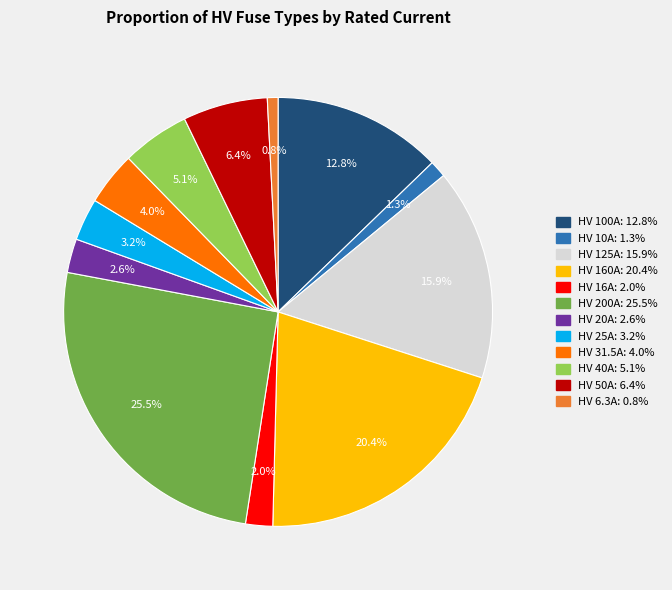

Combined, do HV 20A and HV 10A account for over 50%?

No